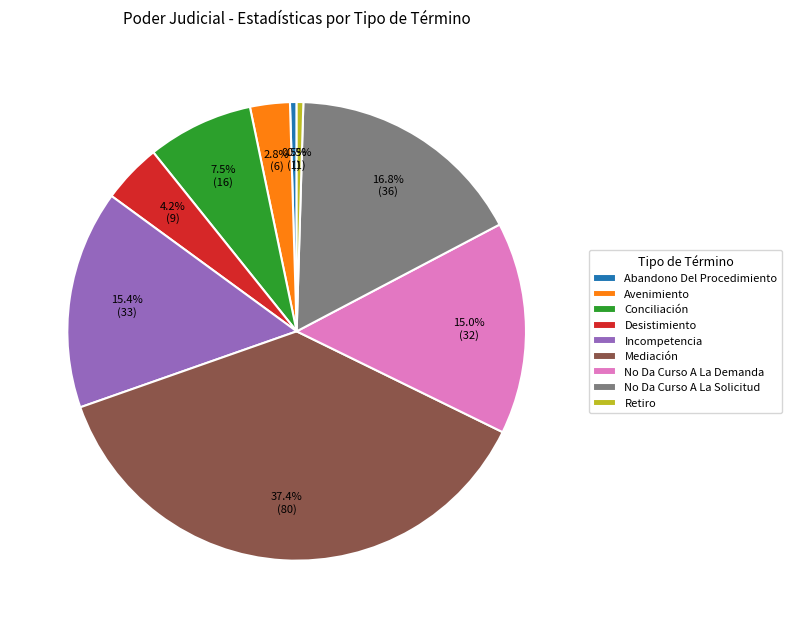

To the nearest percent, what portion does No Da Curso A La Solicitud represent?

17%